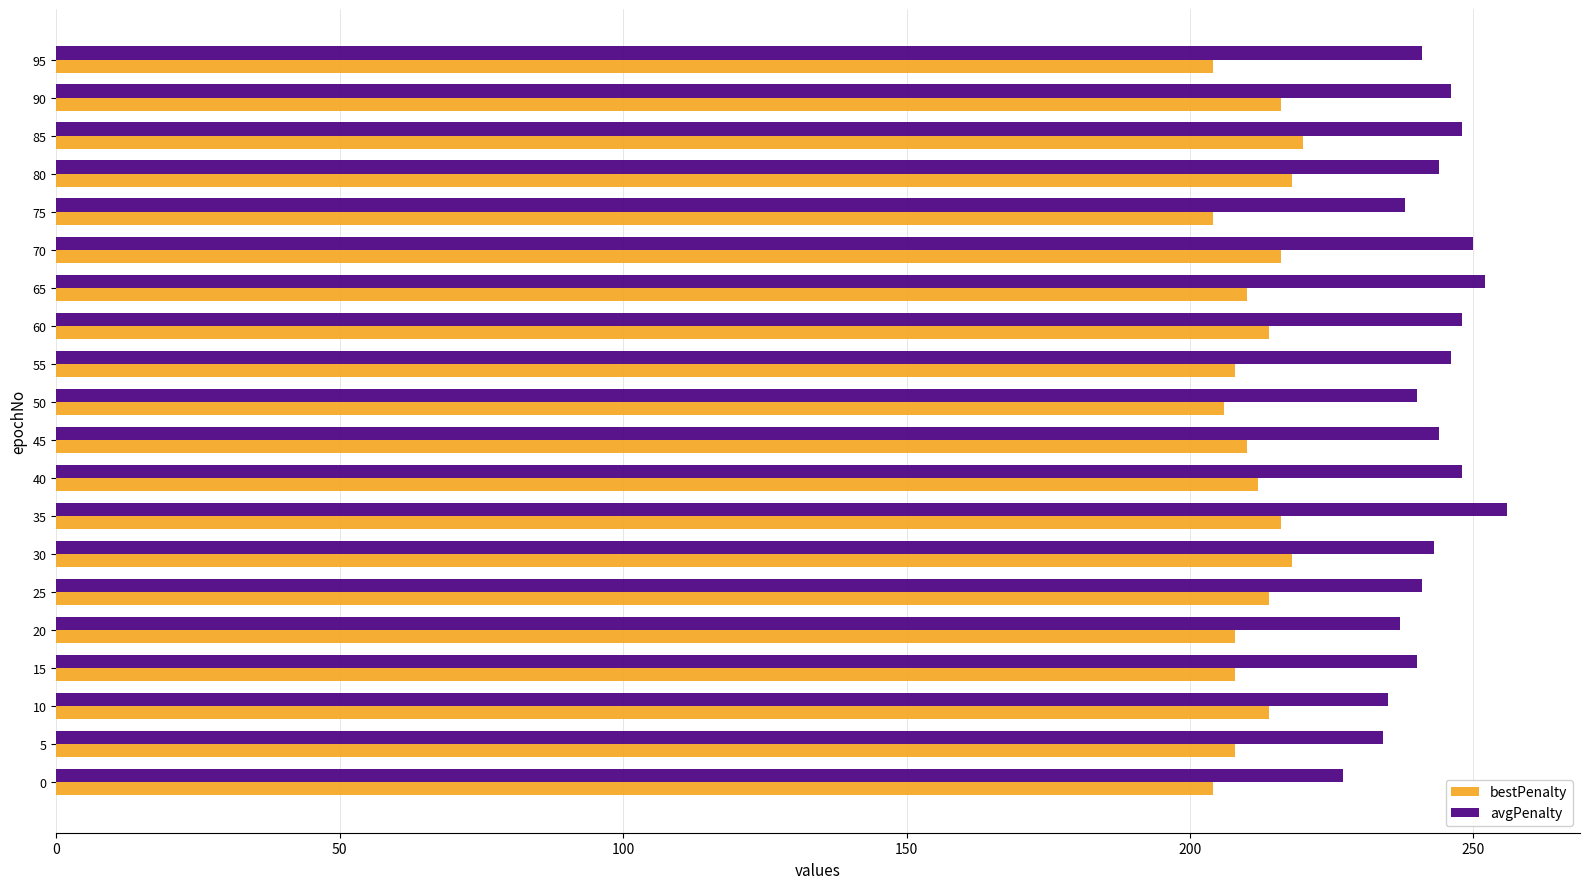

The avgPenalty series shows 59 at 40. True or false?

False